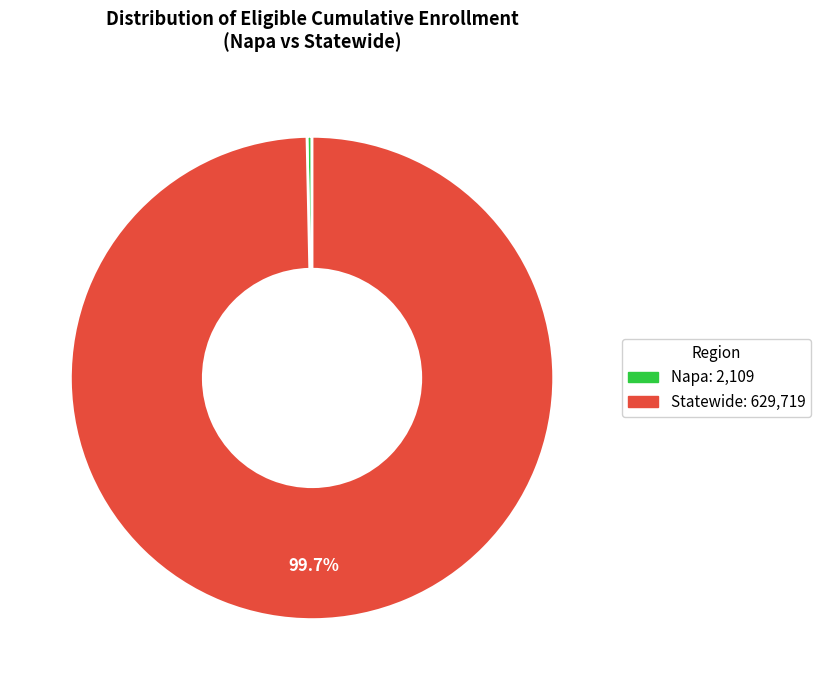

What percentage is the Statewide slice, to the nearest percent?

100%